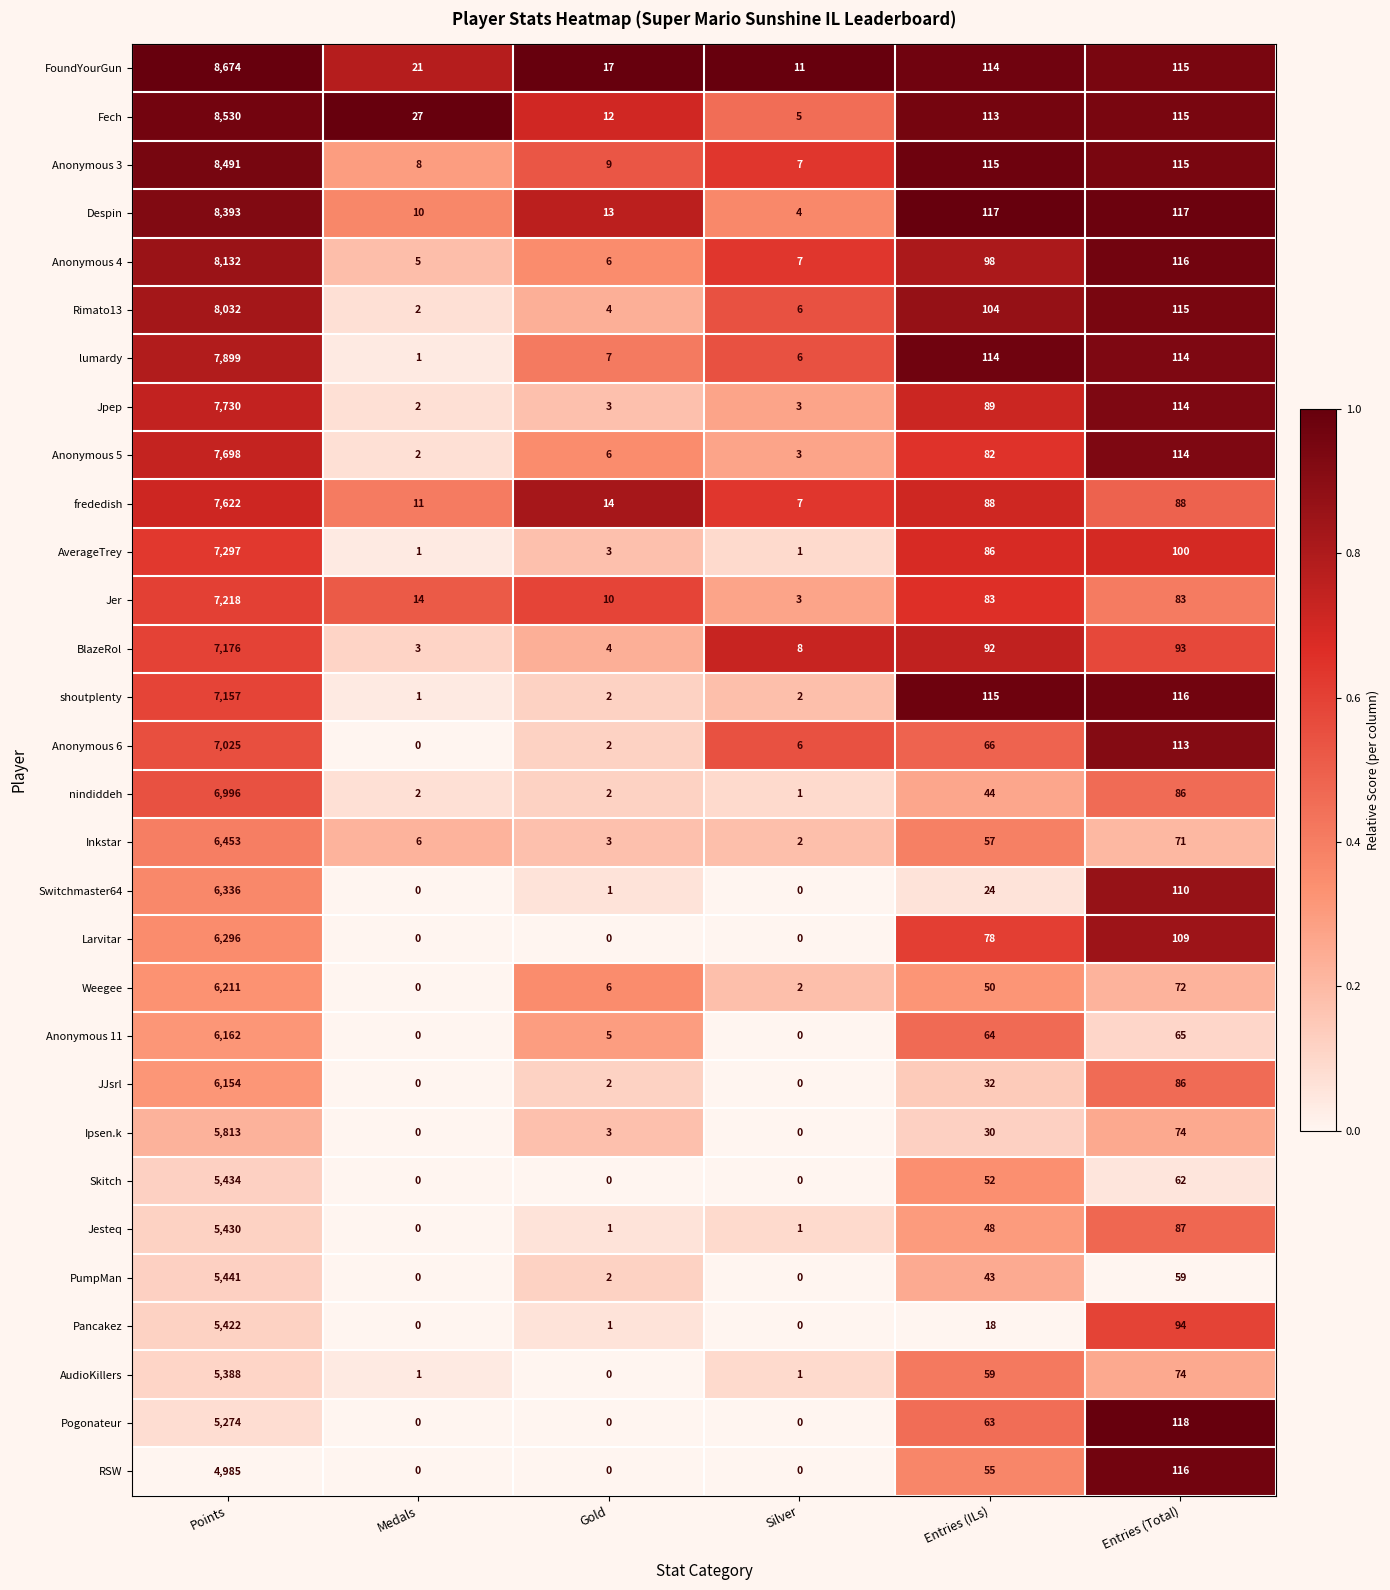

At how many categories does at least one series exceed 0?

6